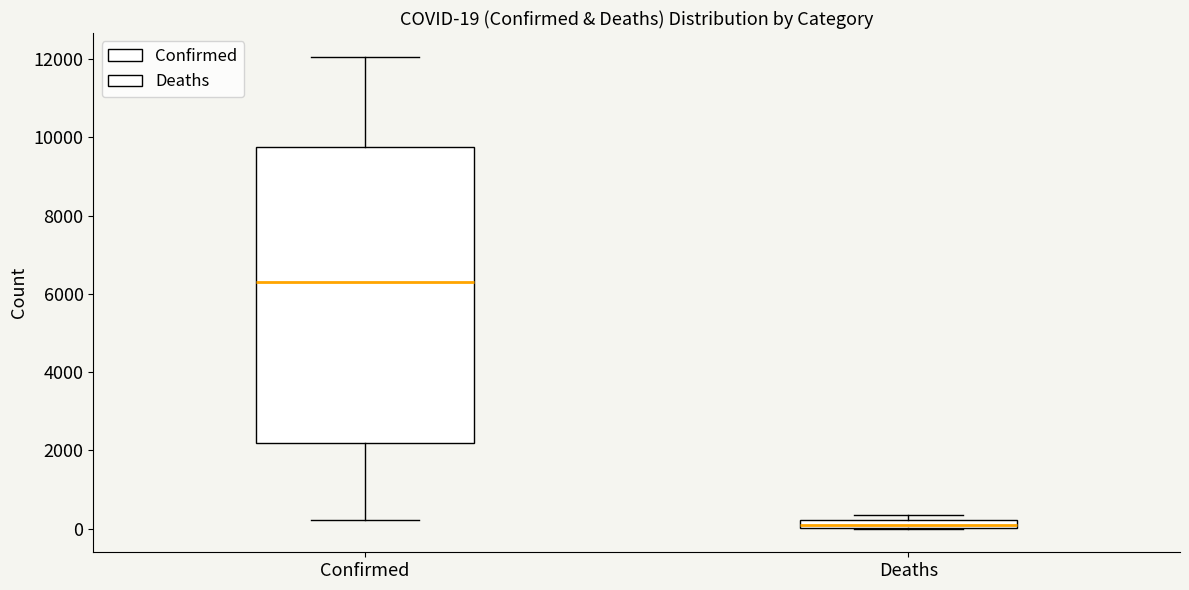

Which box has the highest median line?

Confirmed